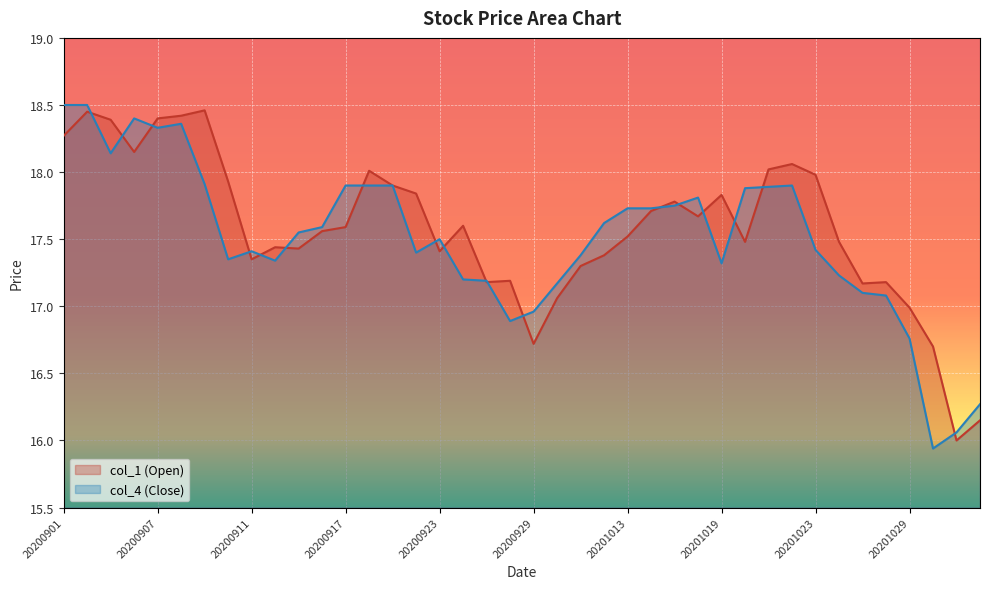

What is the sum of the col_1 values at 20200918 and 20200923?

35.4